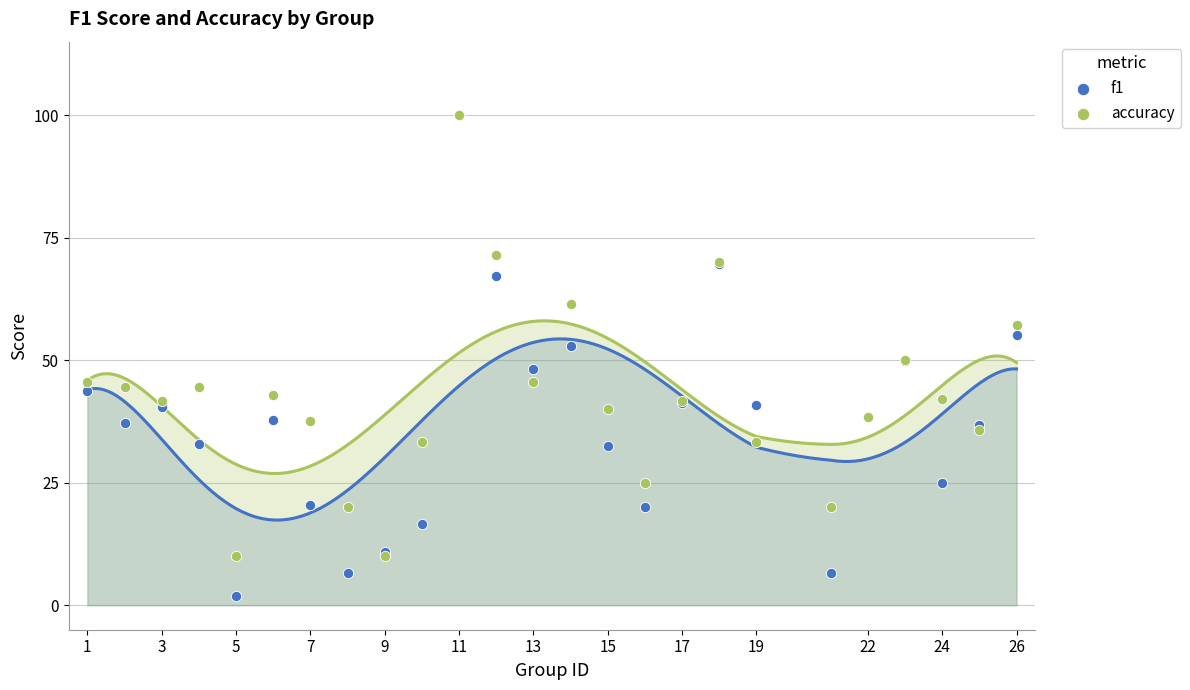

Which series contains the lowest Y value?

f1